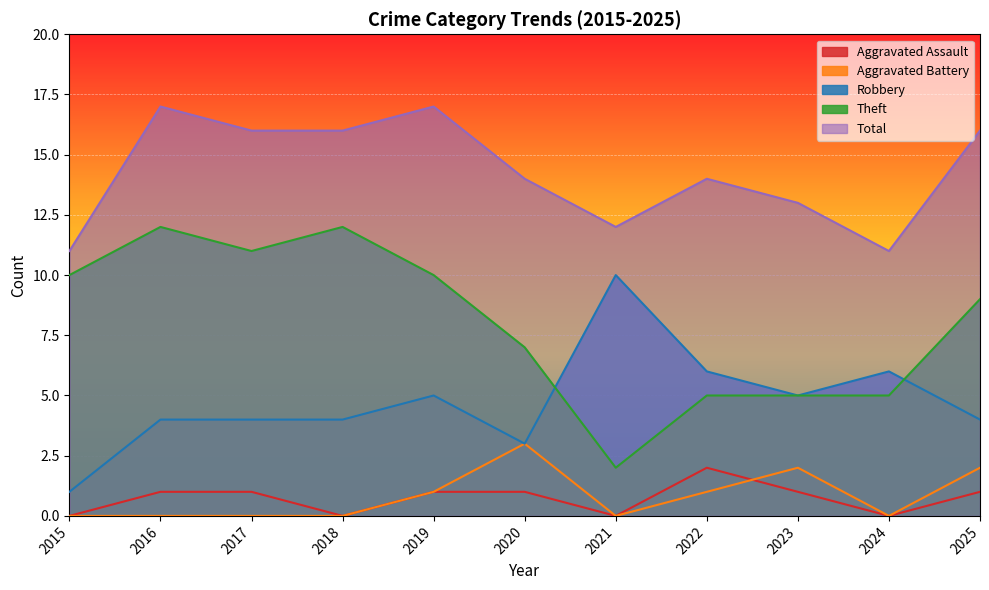

True or false: Aggravated Battery has more than 2 points higher than both neighbors.

False